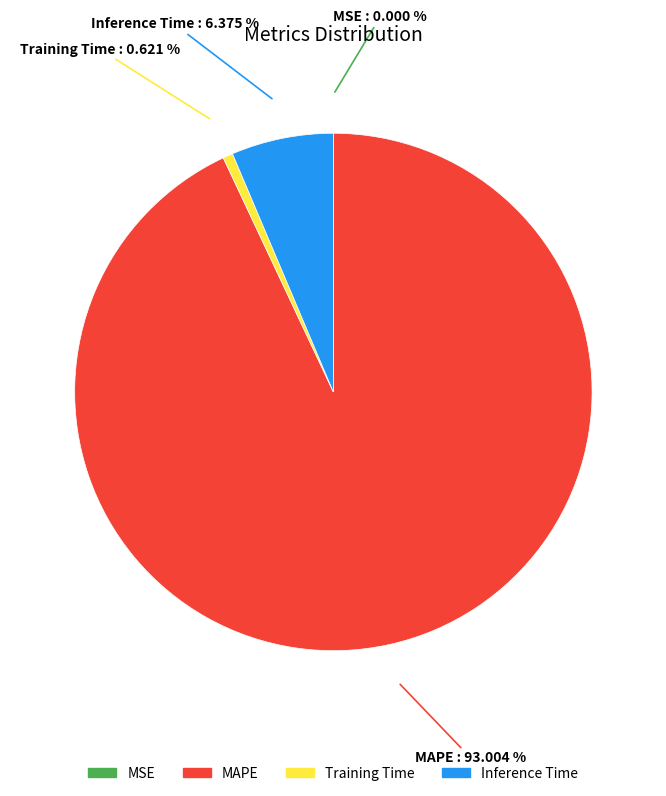

Is there a majority slice in this chart?

Yes